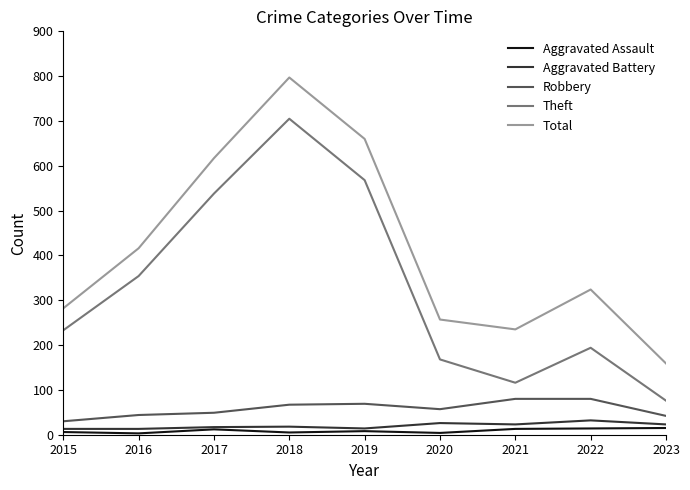

At 2022, list the series in order from largest to smallest.

Total, Theft, Robbery, Aggravated Battery, Aggravated Assault